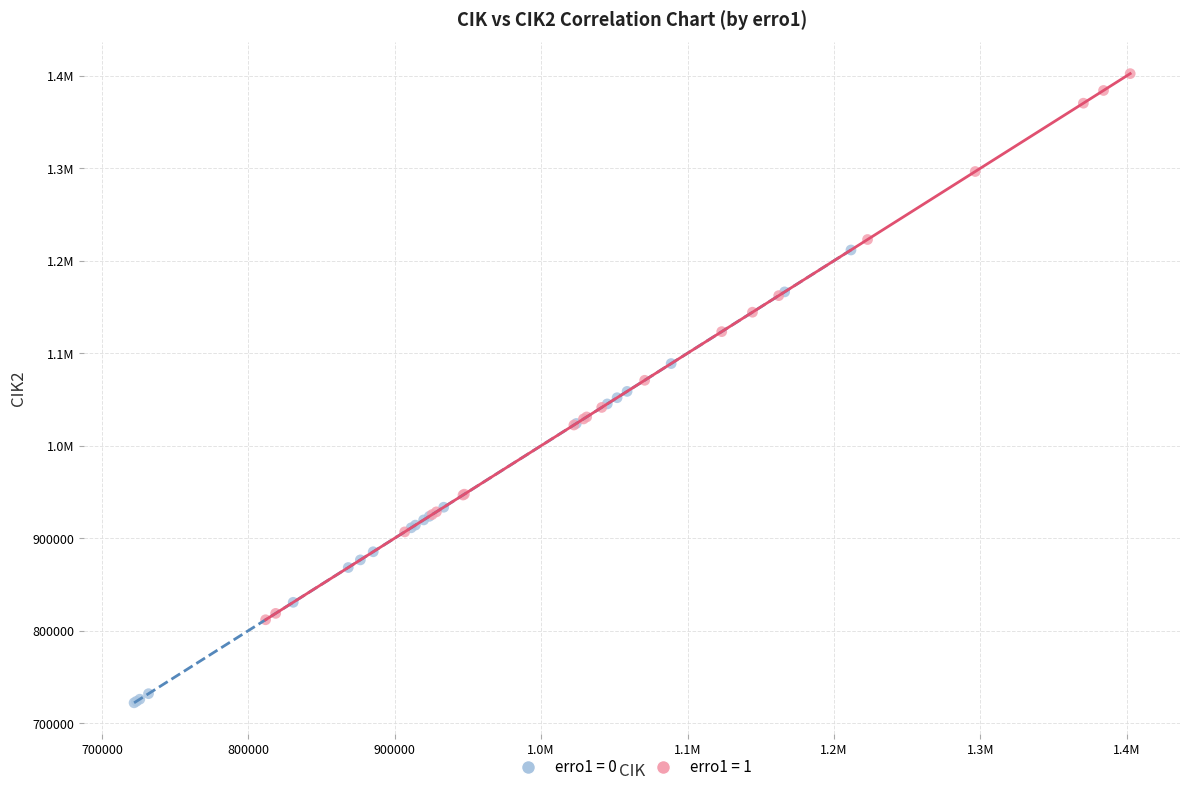

What are all the series names shown in the legend?

erro1 = 0, erro1 = 1